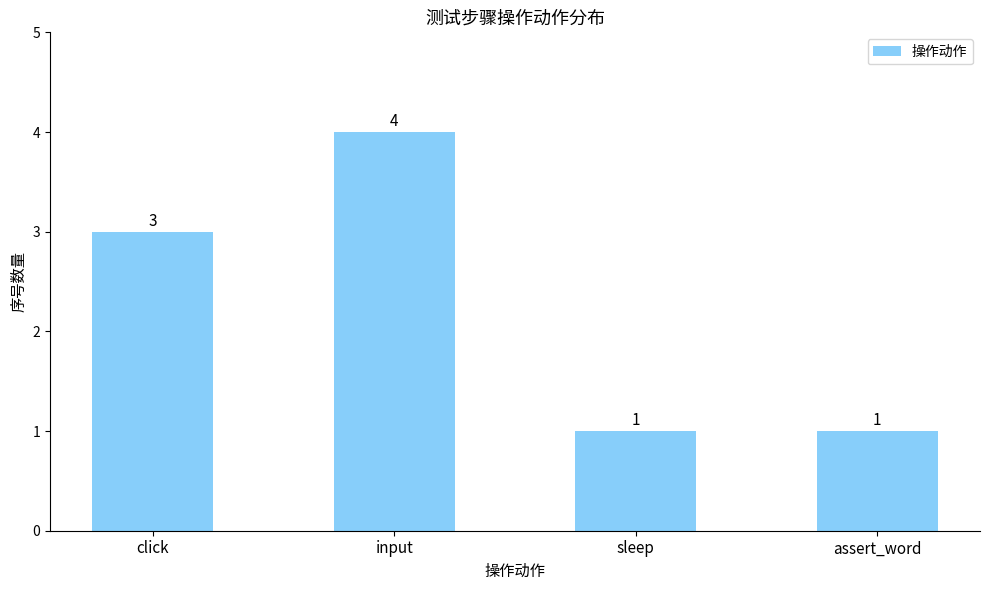

What is the difference between the maximum and minimum values?

3